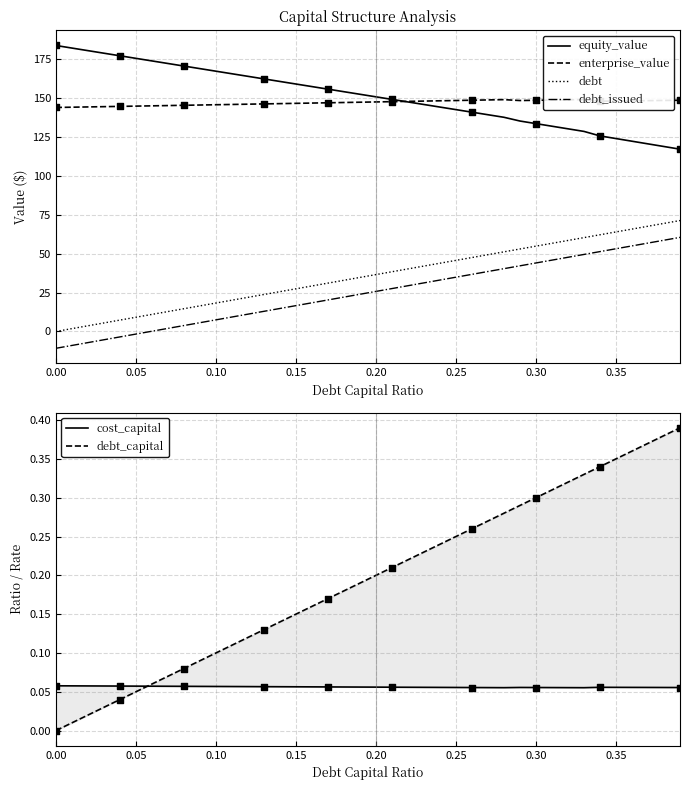

Which series contains the lowest Y value?

debt_issued